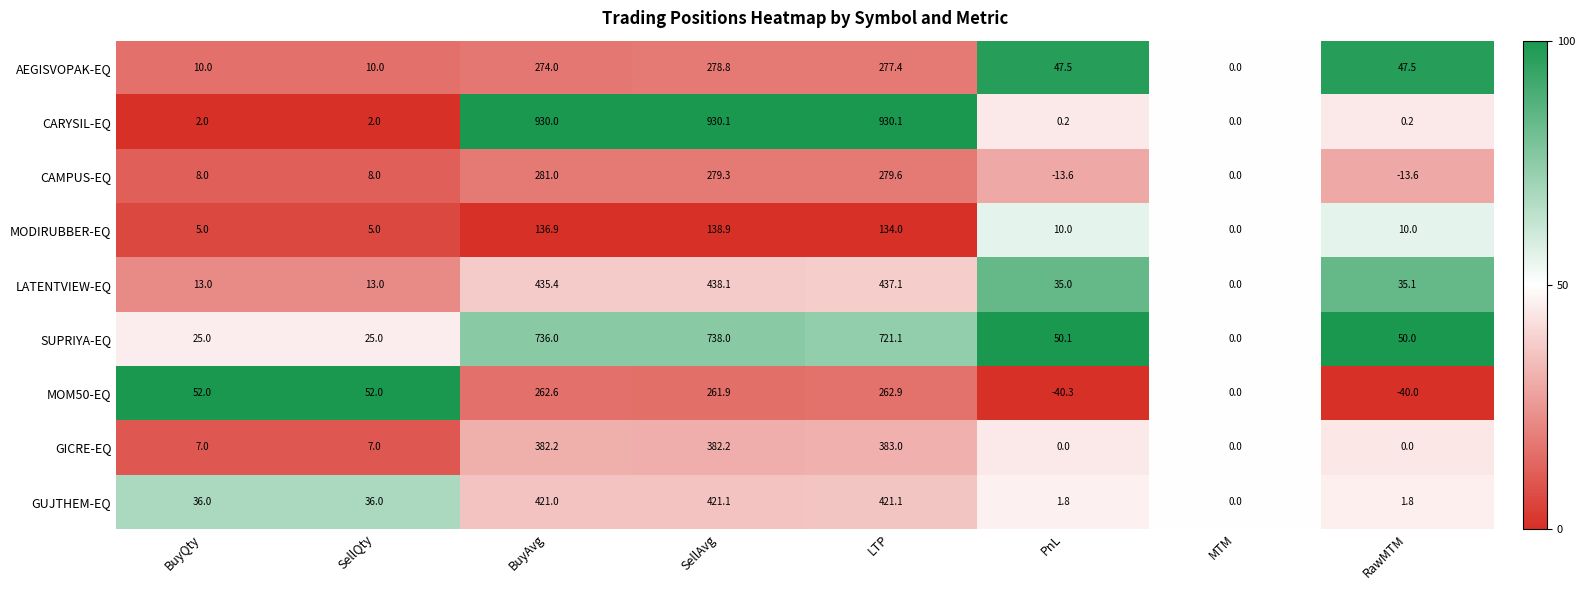

What is the difference between the maximum and minimum values in the AEGISVOPAK-EQ series?

278.8